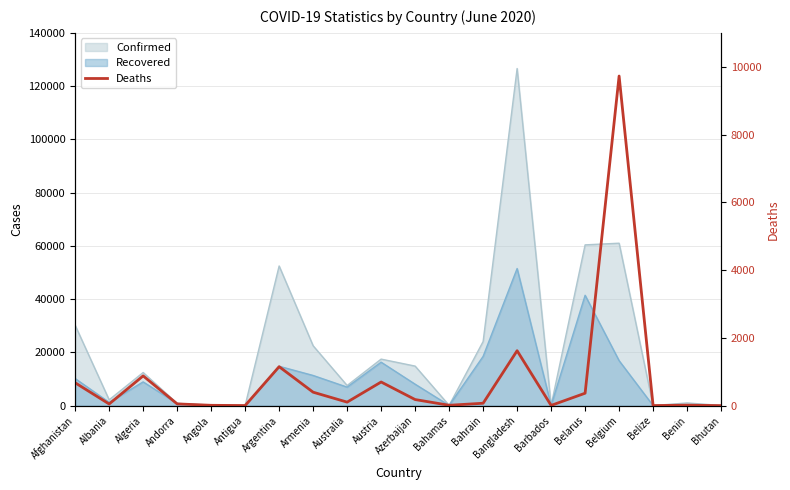

What is the value of the 15th point from the left?

7